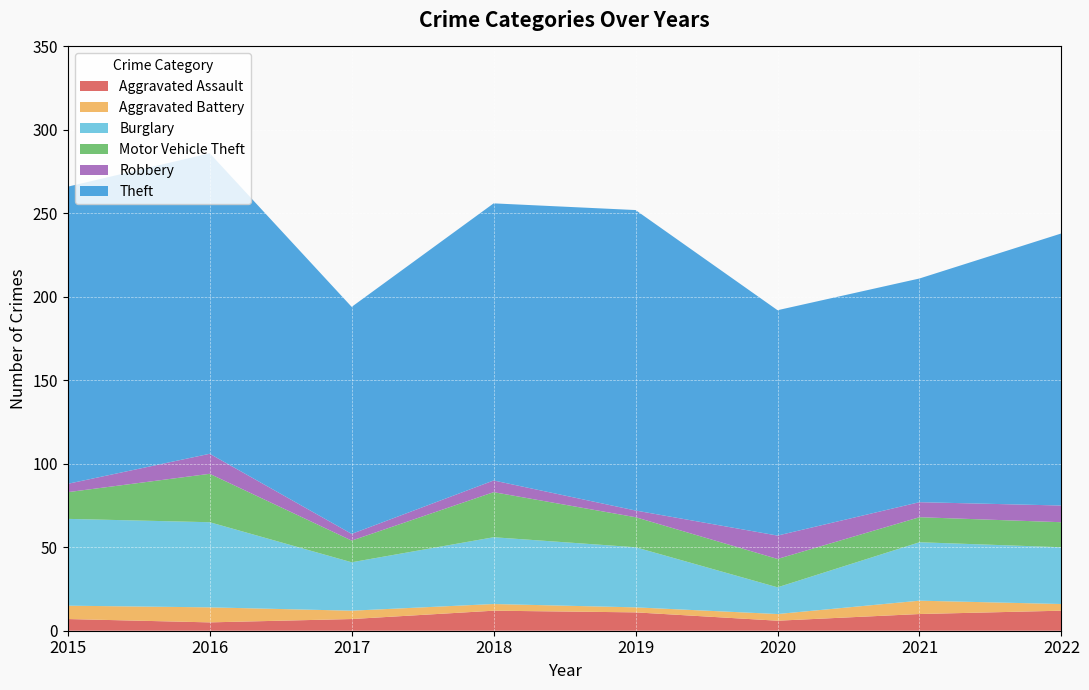

Reading left to right, what are all the values shown in this chart?

Aggravated Assault: 7	5	7	12	11	6	10	12
Aggravated Battery: 8	9	5	4	3	4	8	4
Burglary: 52	51	29	40	36	16	35	34
Motor Vehicle Theft: 16	29	13	27	18	17	15	15
Robbery: 5	12	4	7	4	14	9	10
Theft: 178	180	136	166	180	135	134	163